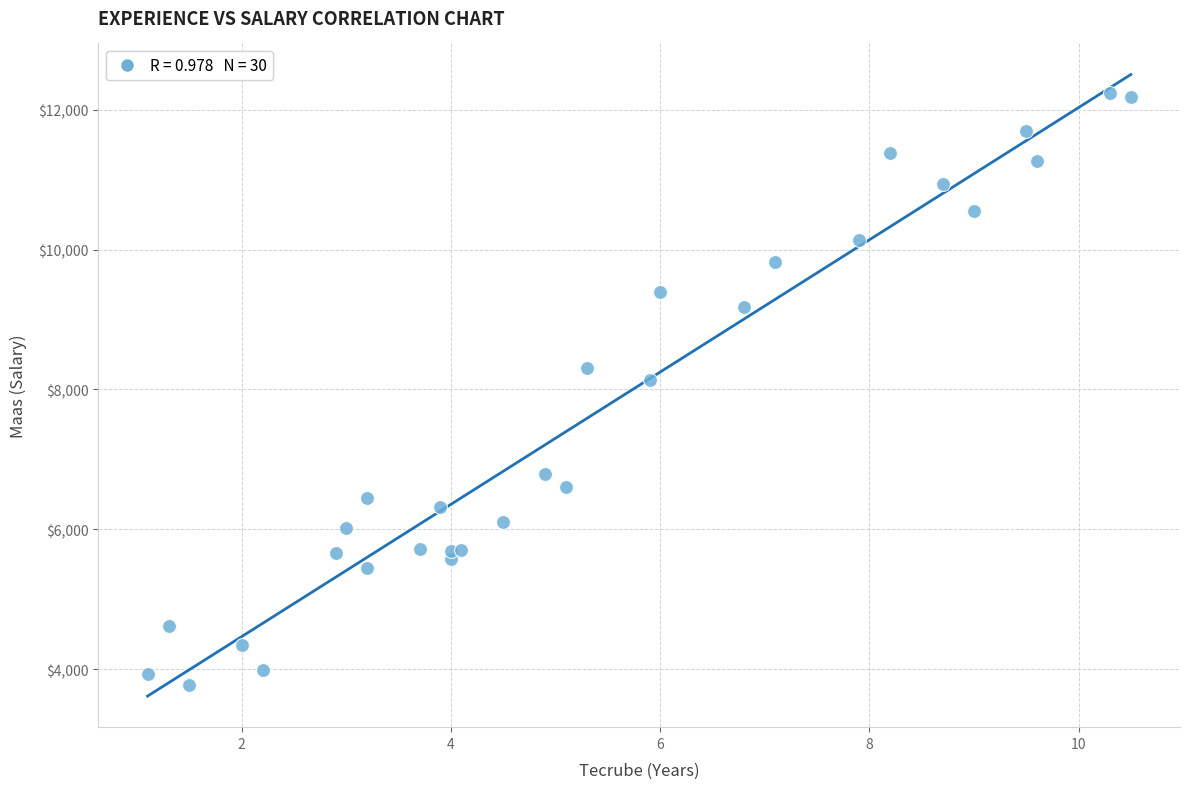

What Y value in the scatter plot is closest to 8006?

8136